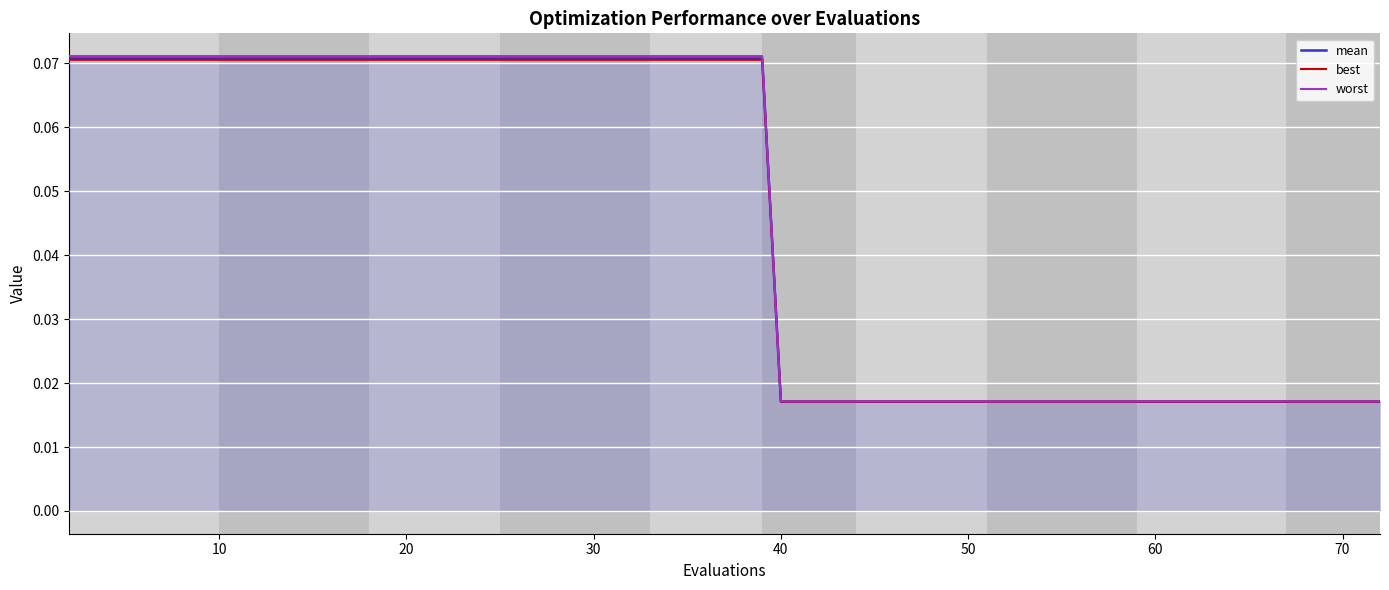

True or false: mean has a value of 0.0 at 20.

False